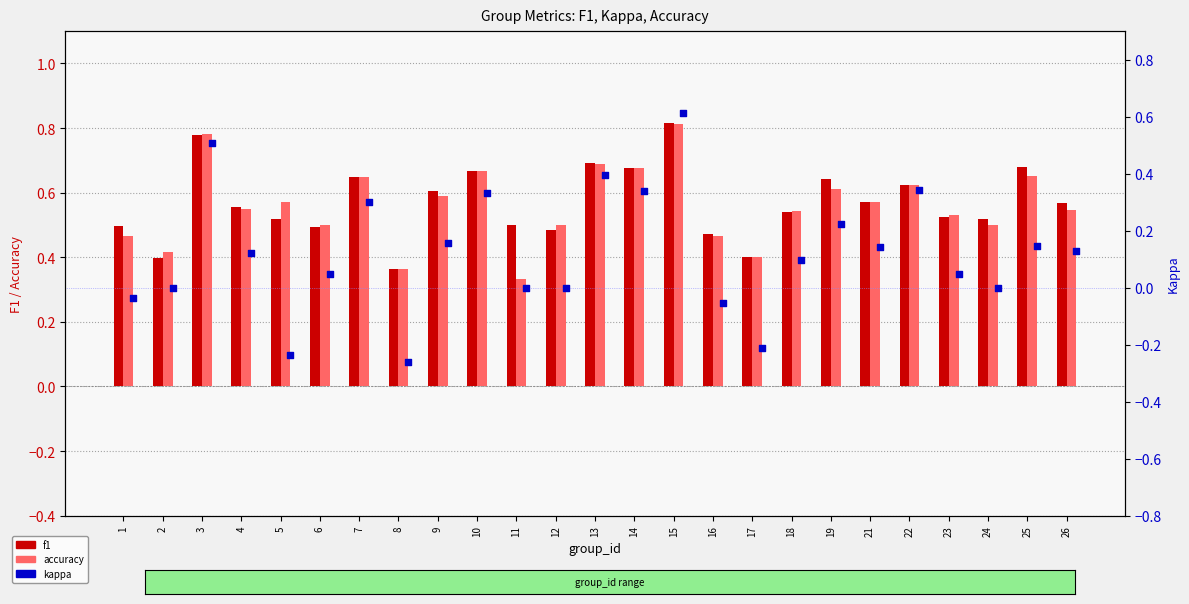

What is the total value across all series at 23?

1.1